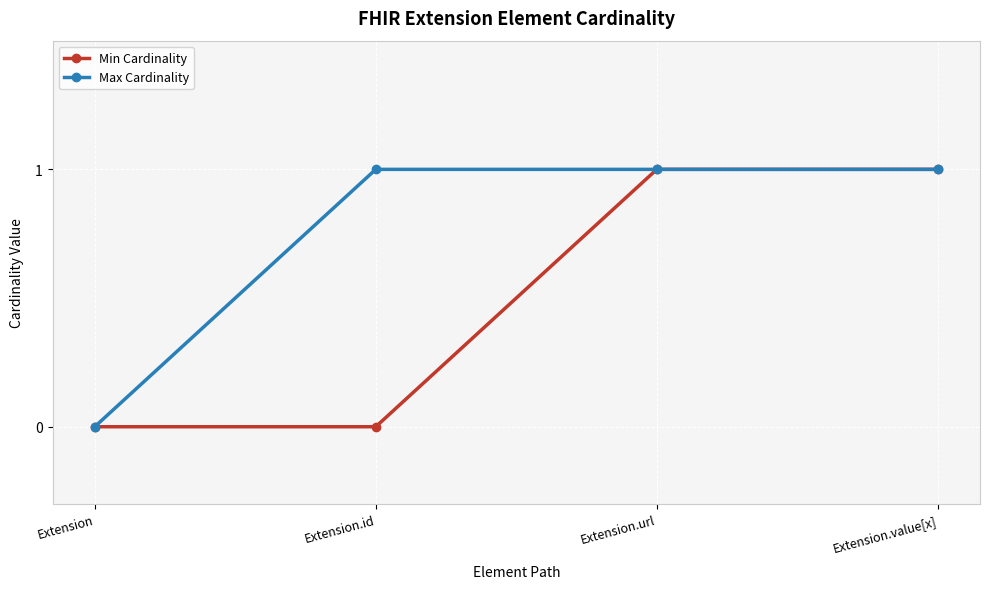

True or false: Max Cardinality has more than 1 interior local peaks.

False